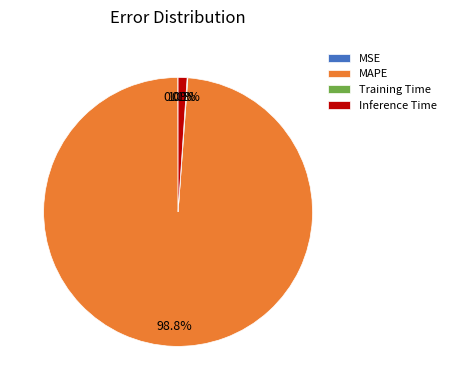

What portion of the pie excludes MAPE?

1.2%